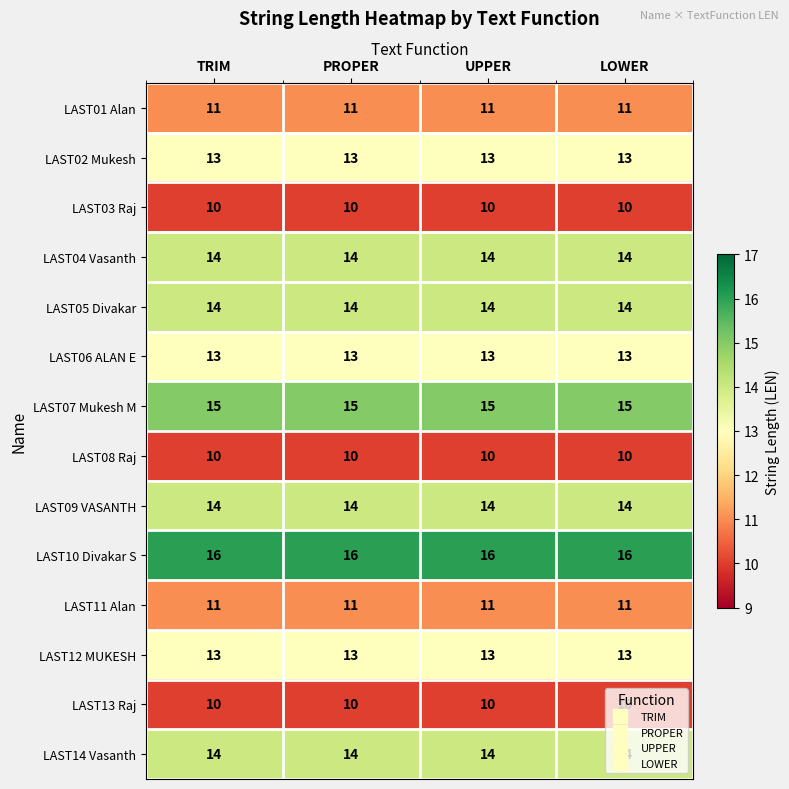

What is the greatest value displayed?

16